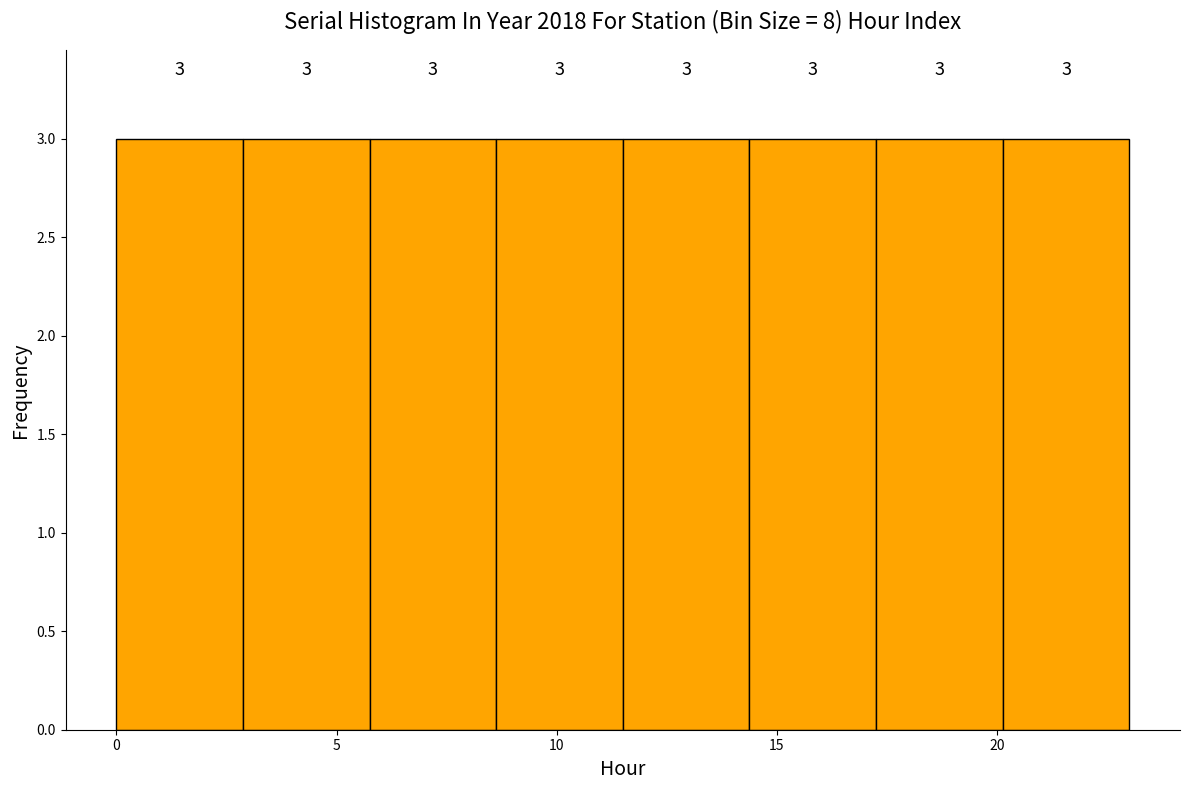

Reading left to right, list every bar in this chart as the range it spans on the x-axis followed by its height. The bar edges are not printed on the chart, so give them approximately, as read against the axis.

0.0 to 3.0: 3
3.0 to 6.0: 3
6.0 to 8.5: 3
8.5 to 11.5: 3
11.5 to 14.5: 3
14.5 to 17.5: 3
17.5 to 20.0: 3
20.0 to 23.0: 3